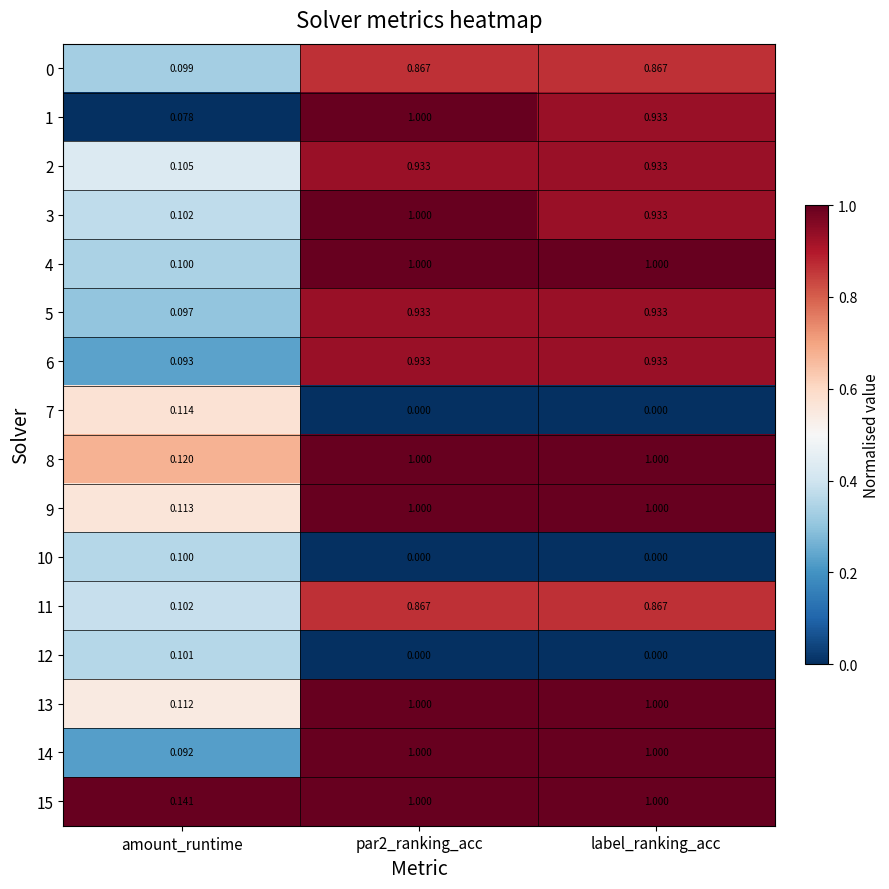

At which label is 9 closest to 0?

amount_runtime